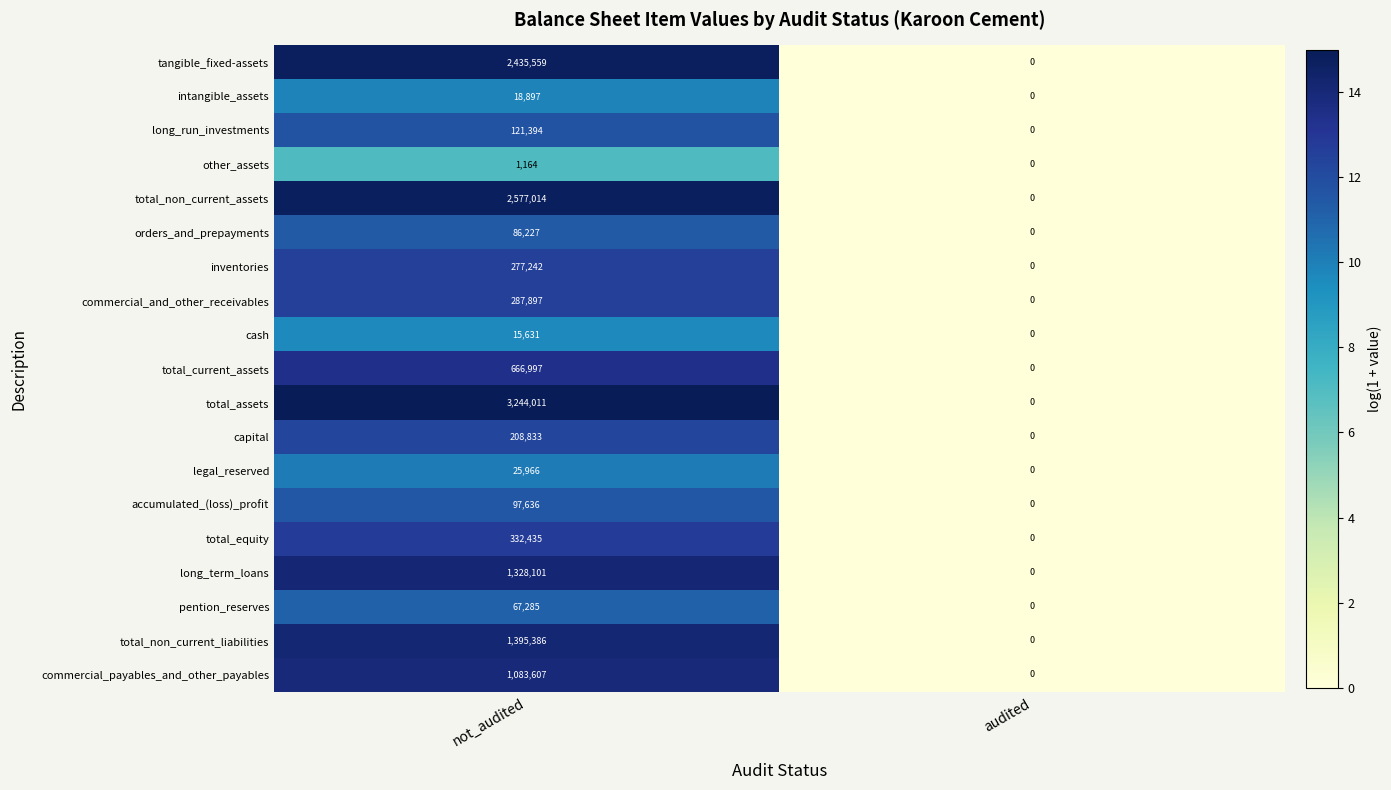

The long_term_loans series shows -779522 at audited. True or false?

False